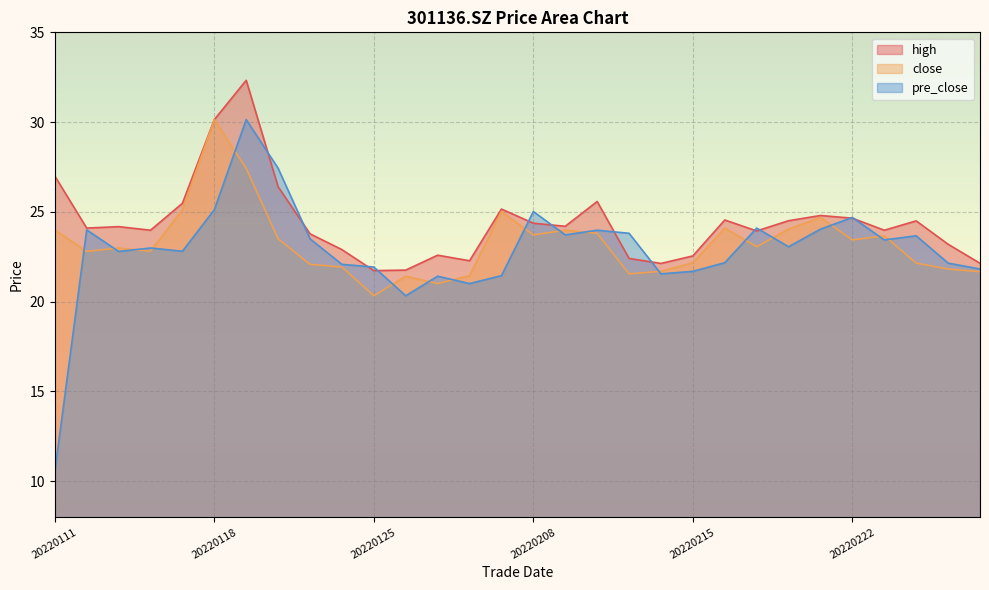

What is the maximum value shown in the chart?

32.3